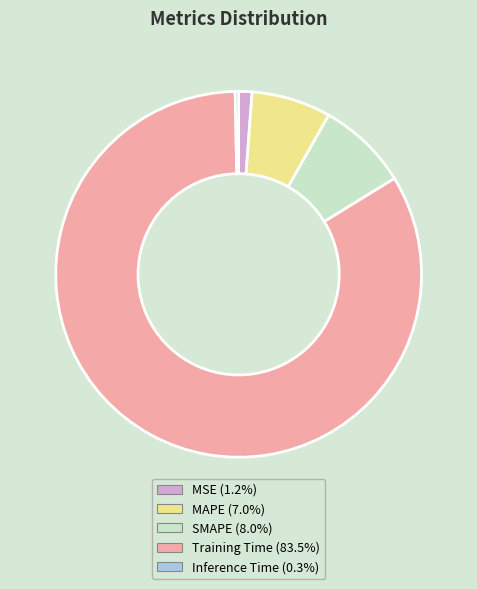

Is the sum of SMAPE and MAPE greater than half?

No